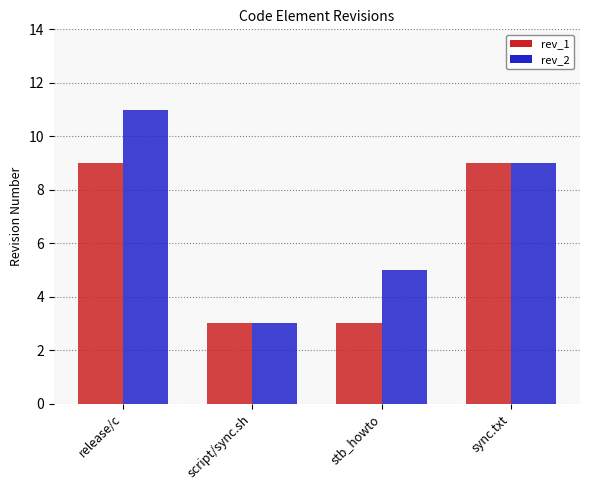

List the series in order of their peak value, highest first.

rev_2, rev_1